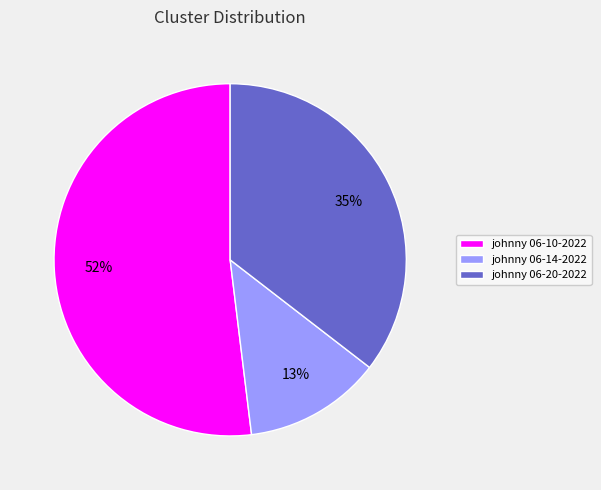

Which has a higher value, johnny 06-14-2022 or johnny 06-20-2022?

johnny 06-20-2022